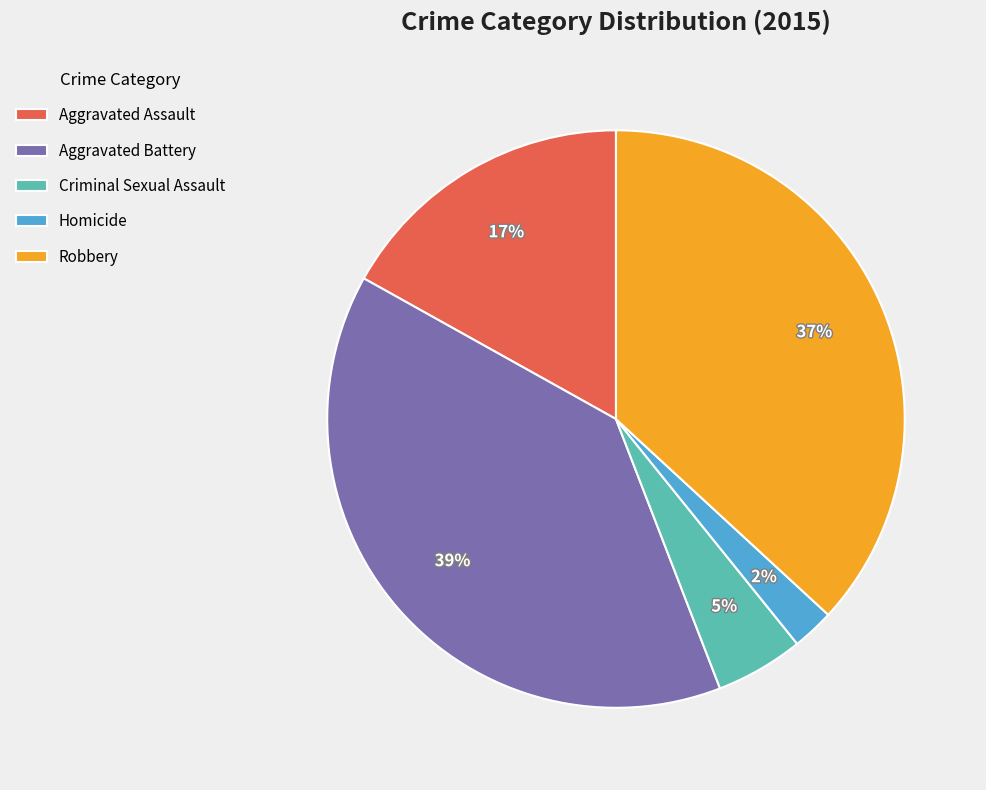

How many segments does this pie chart have?

5